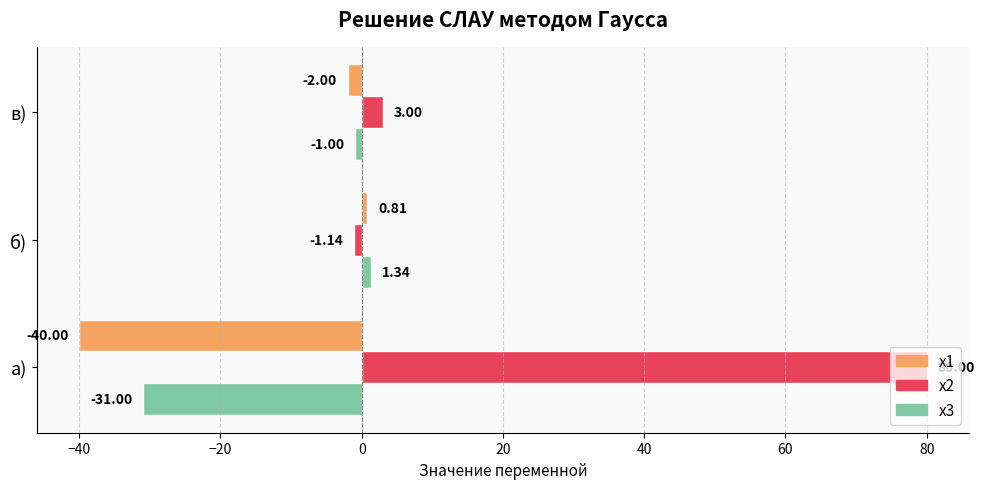

Which series has the largest total across all categories?

x2